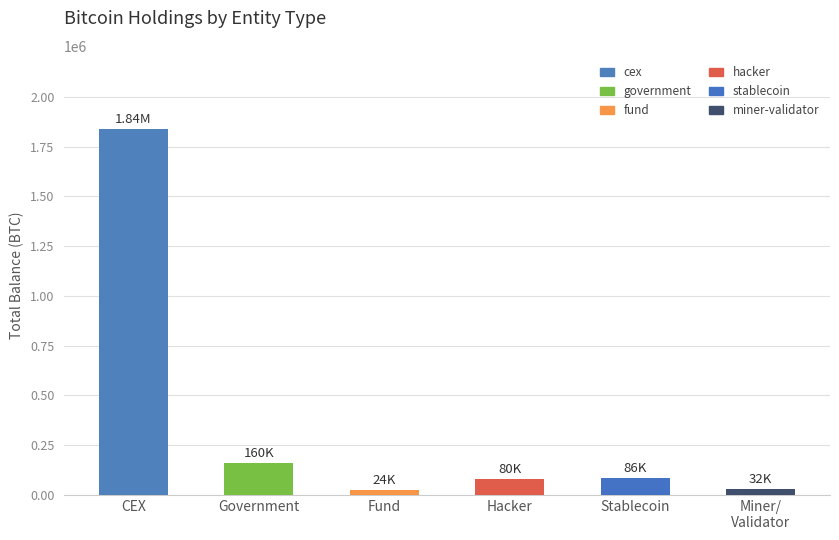

What is the ratio of the value at government to the value at stablecoin?

1.9